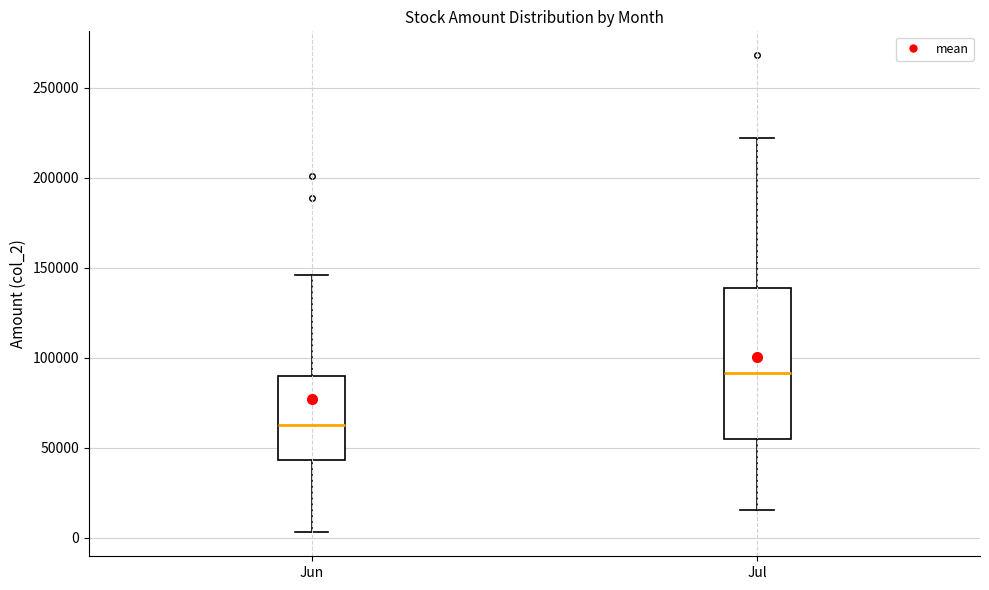

Which box has the lowest median line?

Jun